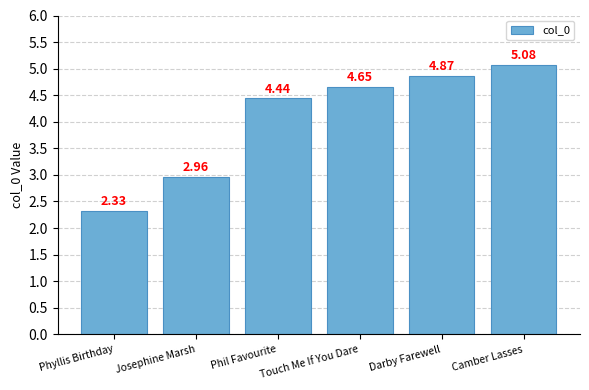

How many data points does each series have?

6